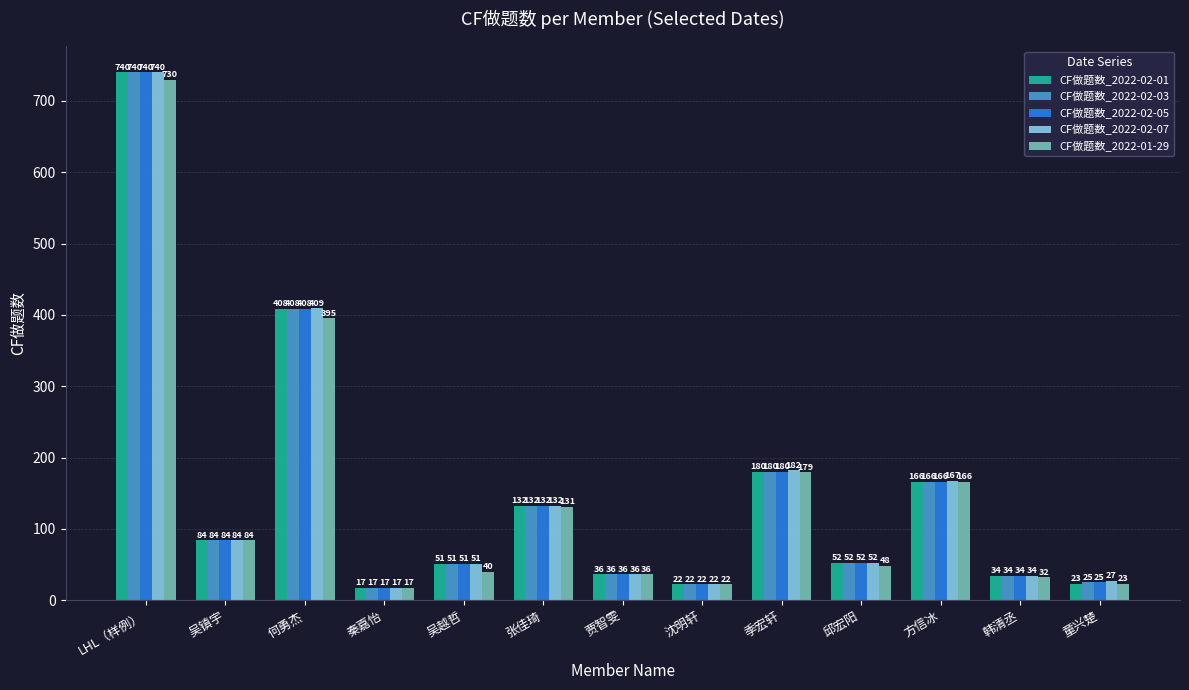

Which category has the lowest value across all series?

秦嘉怡